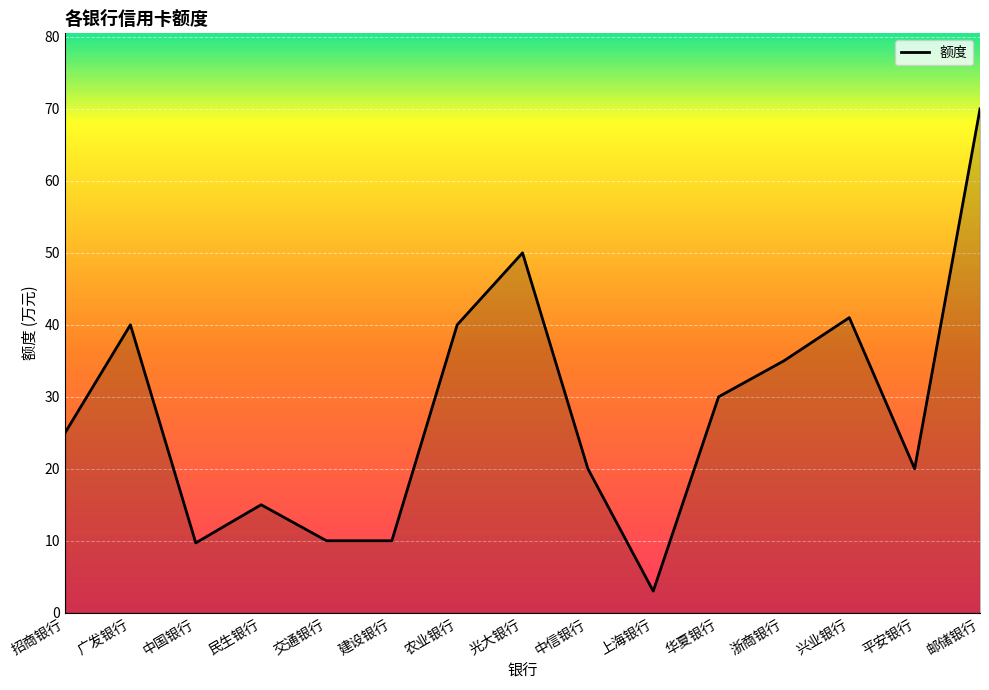

Is it true that the value at 邮储银行 is 22.8?

False